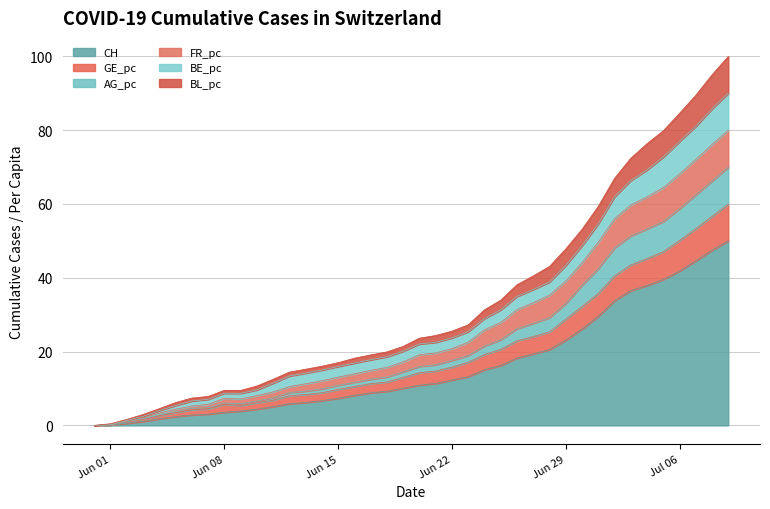

What is the highest value of the CH series?

50.0